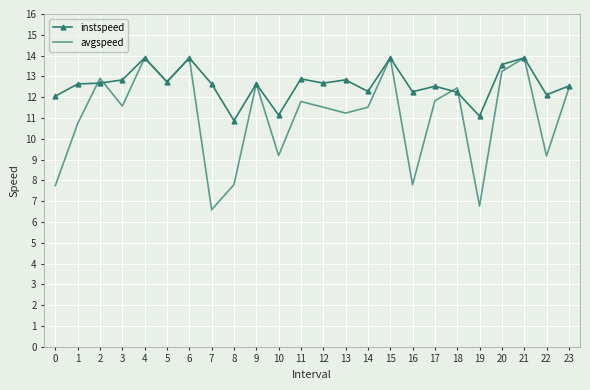

What is the maximum value for avgspeed?

13.9